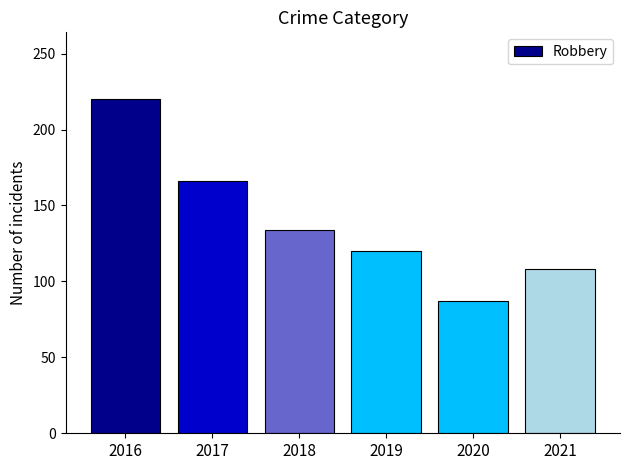

How many distinct data groups are displayed?

1